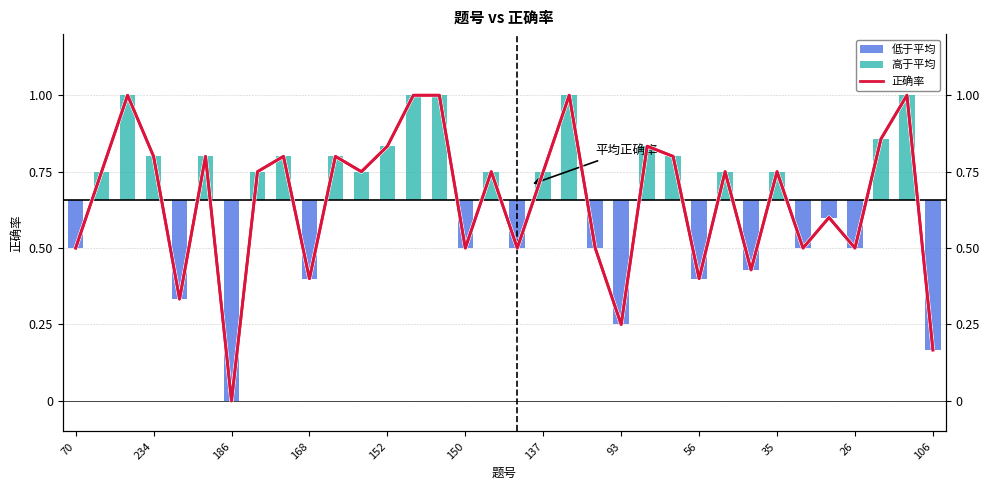

The value of 正确率 (bars) at 168 is -0.4. True or false?

False